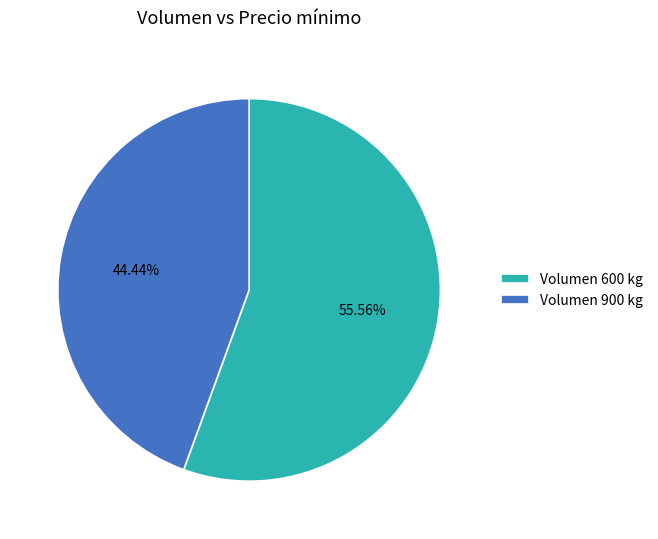

Count the number of slices in the pie.

2